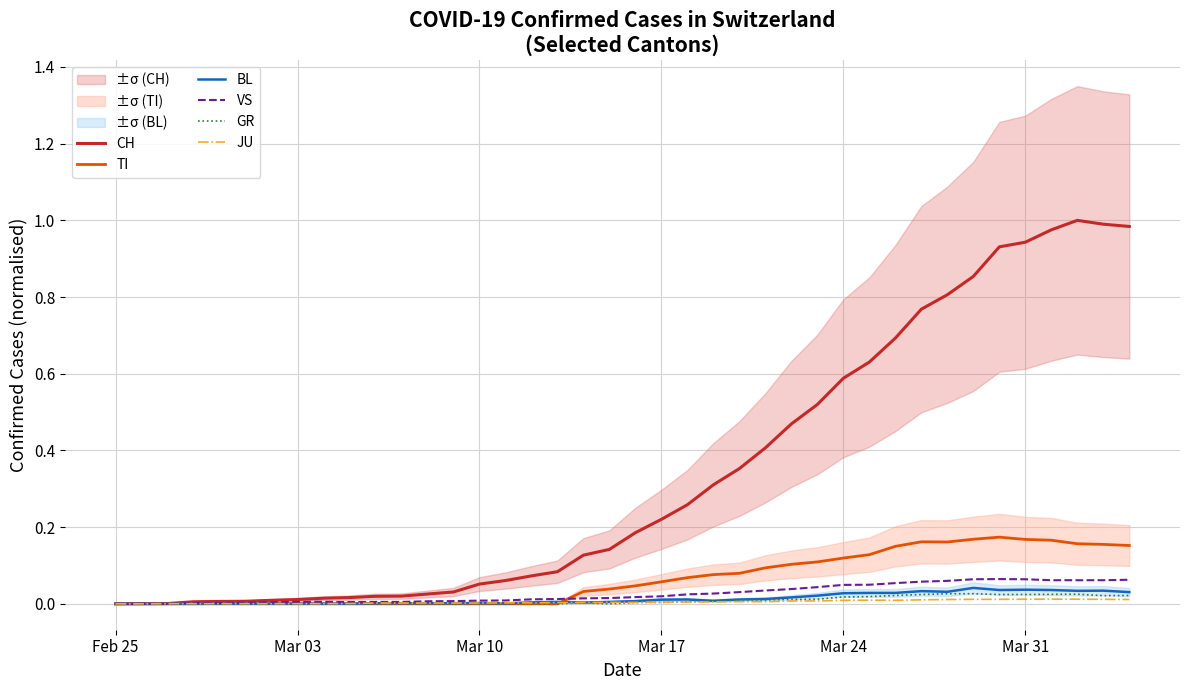

How many series are shown in this chart?

6